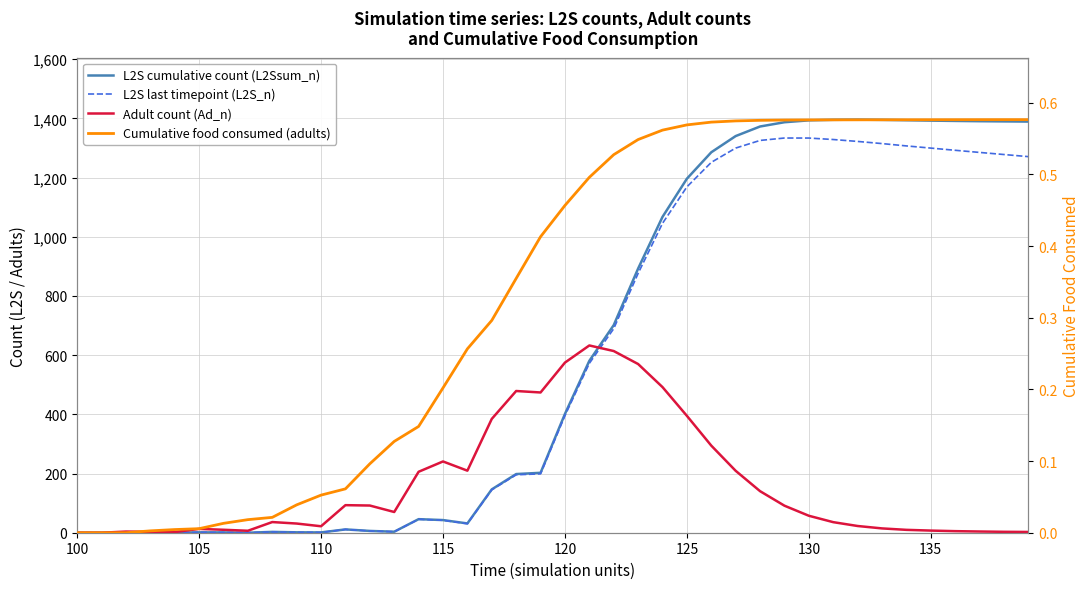

What is the value of the L2S last timepoint (L2S_n) point at the 22nd from the left?

572.2